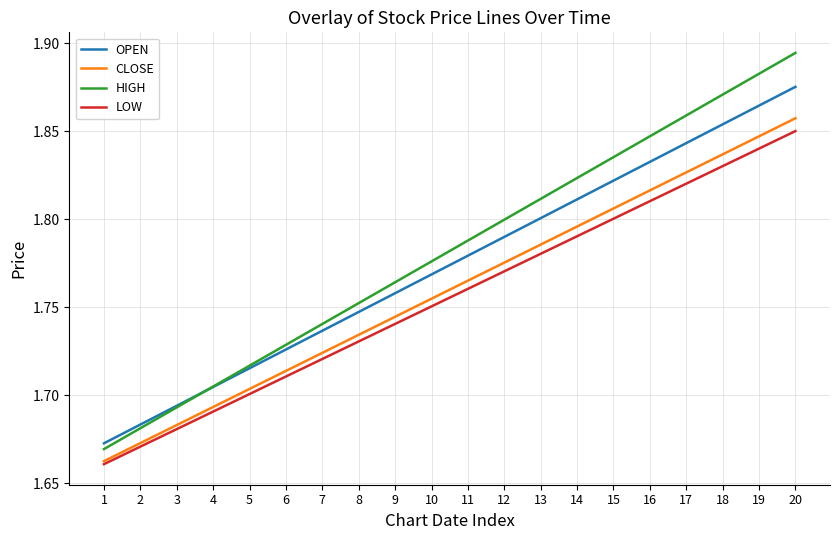

True or false: OPEN and LOW cross at least once.

False